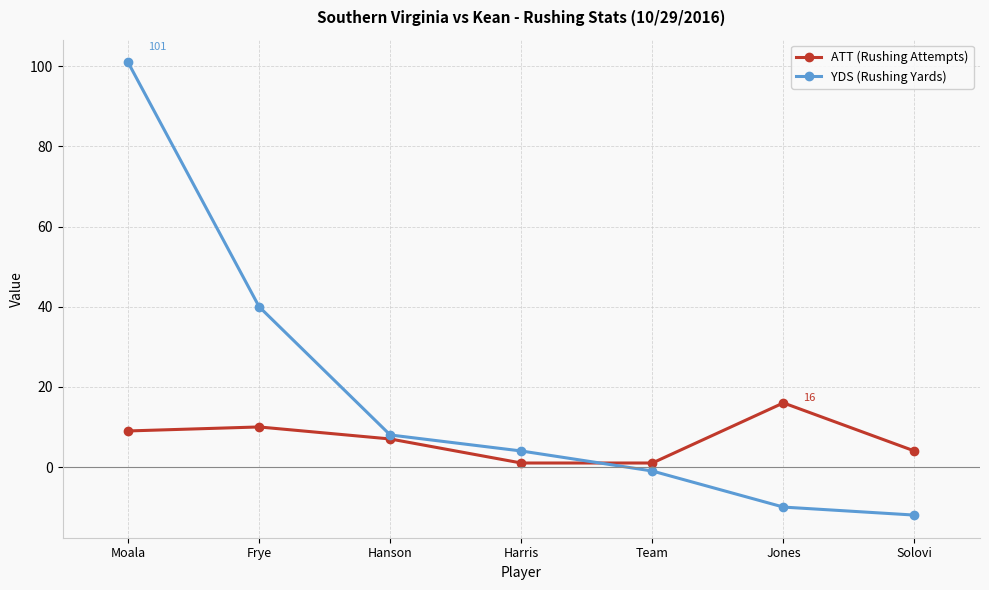

Is the value of YDS (Rushing Yards) at Frye greater than the value of ATT (Rushing Attempts) at Team?

Yes